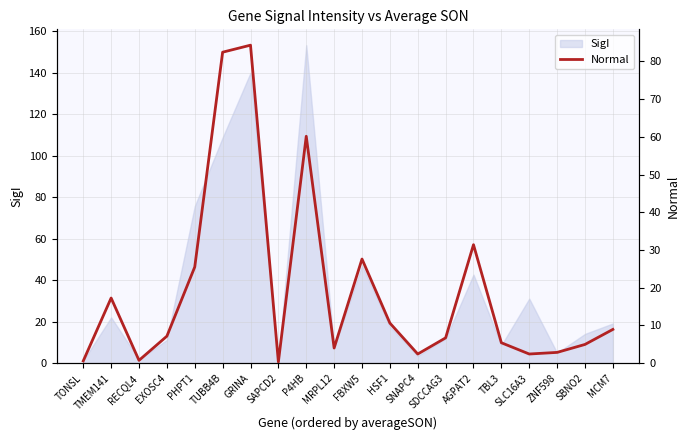

Which label corresponds to the smallest value in the chart?

SAPCD2